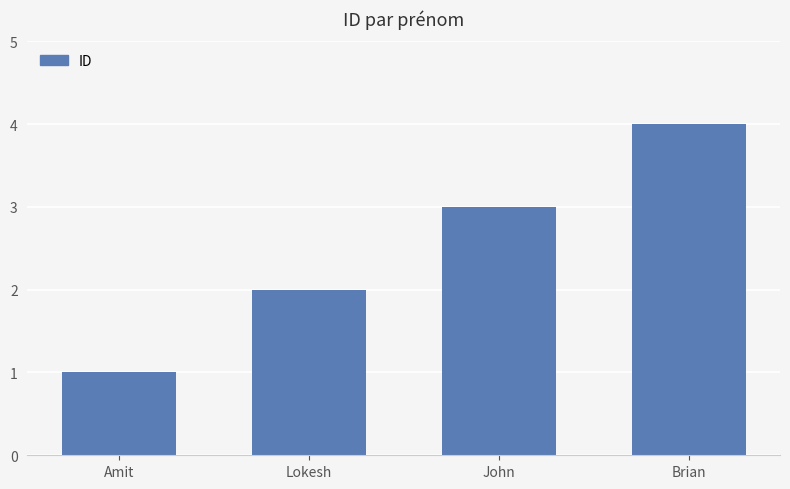

Reading right to left, transcribe all the data shown in this chart.

4	3	2	1